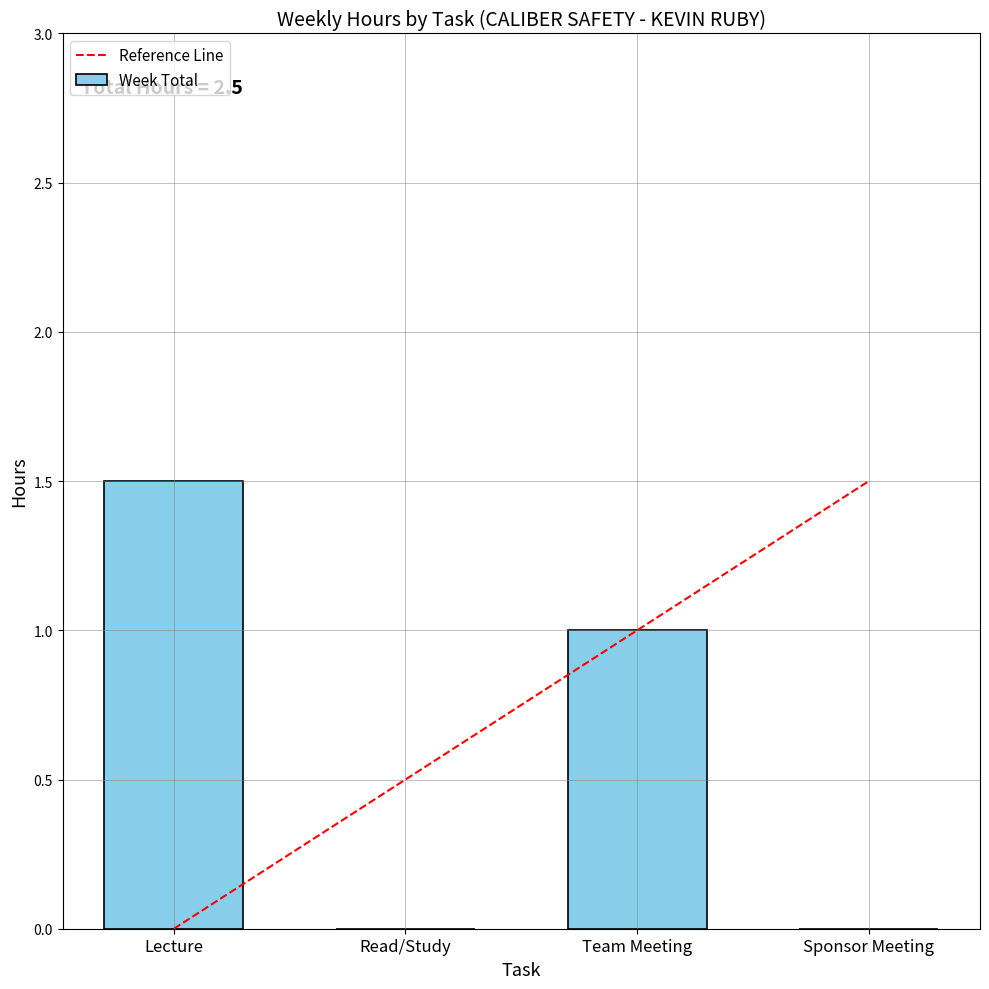

How many data points does each series have?

4